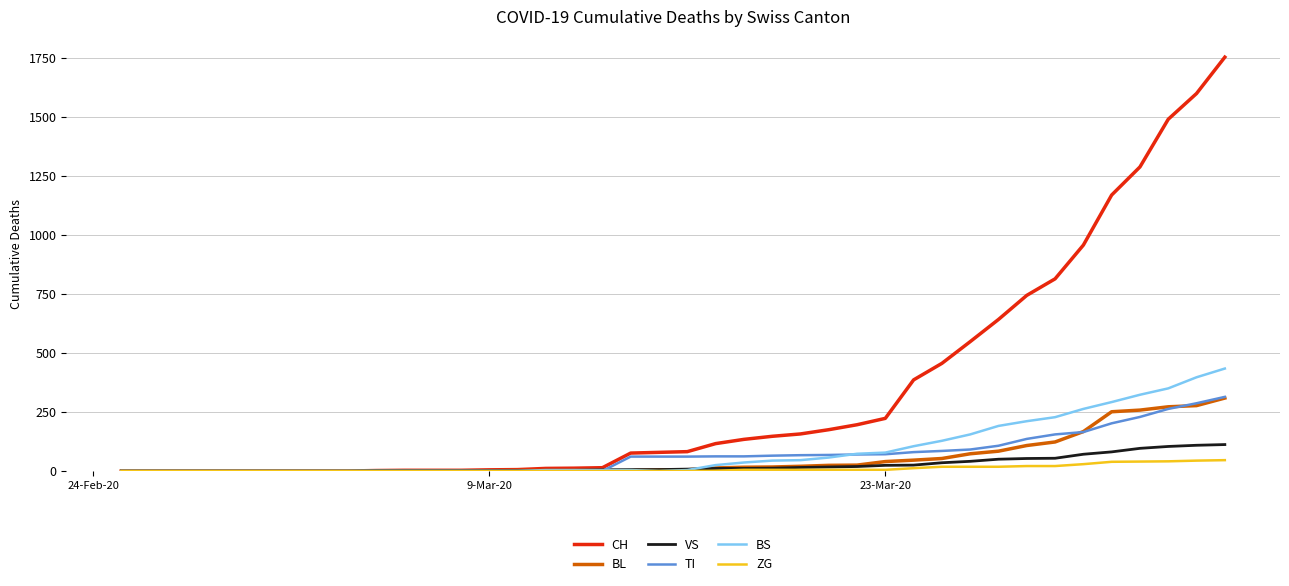

Which series has the widest spread of values?

CH